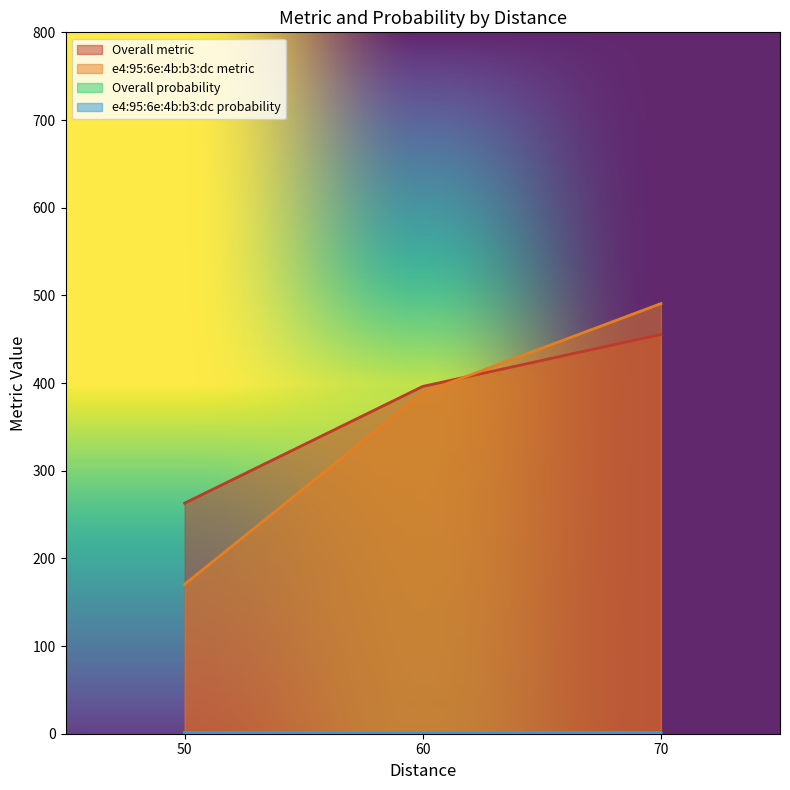

True or false: e4:95:6e:4b:b3:dc metric and Overall probability cross at least once.

False